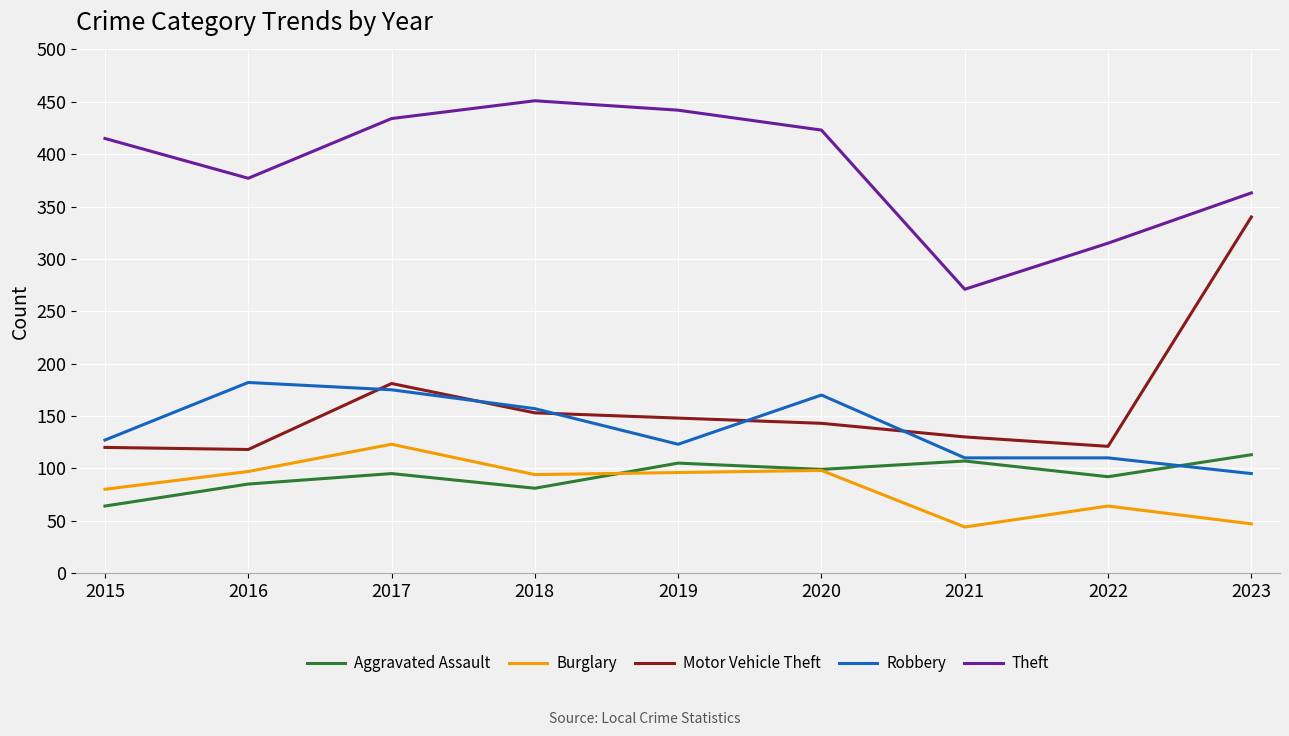

What are all the series names shown in the legend?

Aggravated Assault, Burglary, Motor Vehicle Theft, Robbery, Theft